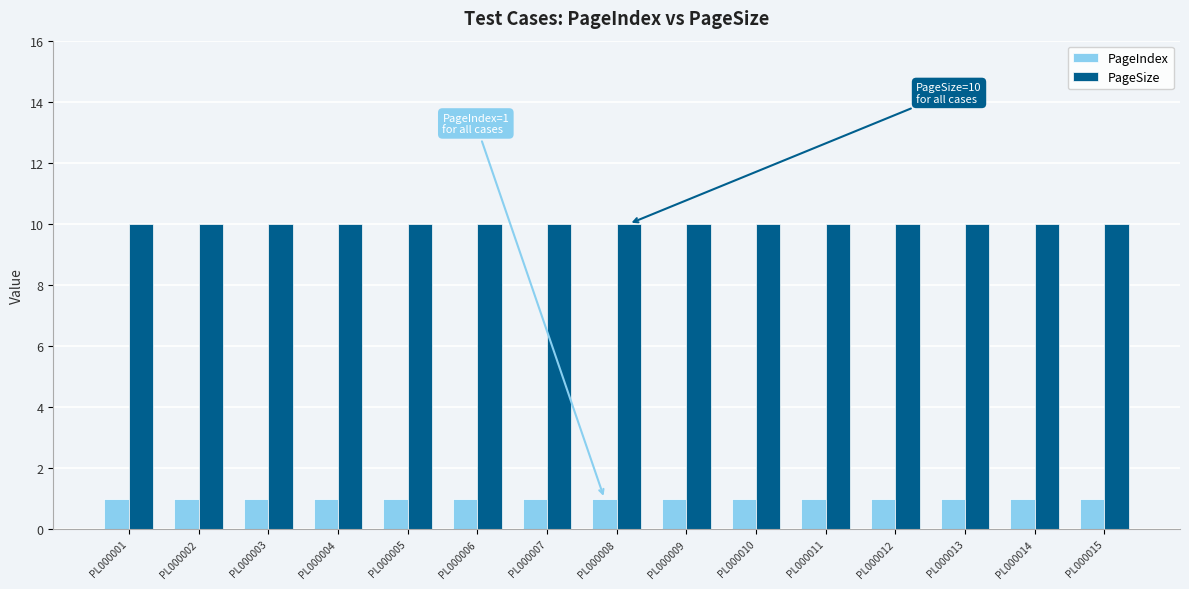

What is the minimum value for PageSize?

10